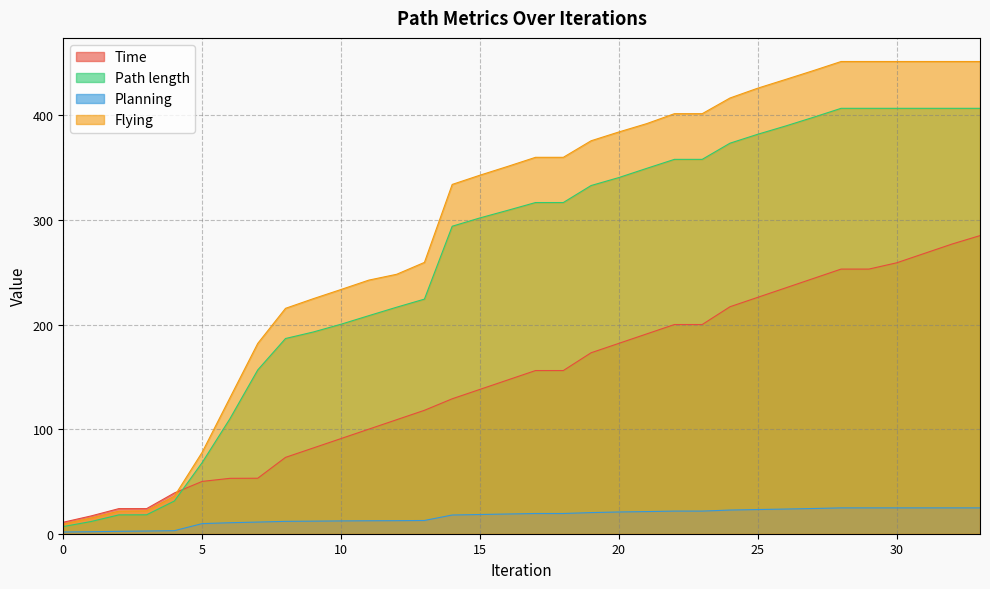

Read the Time value at 19.

173.0